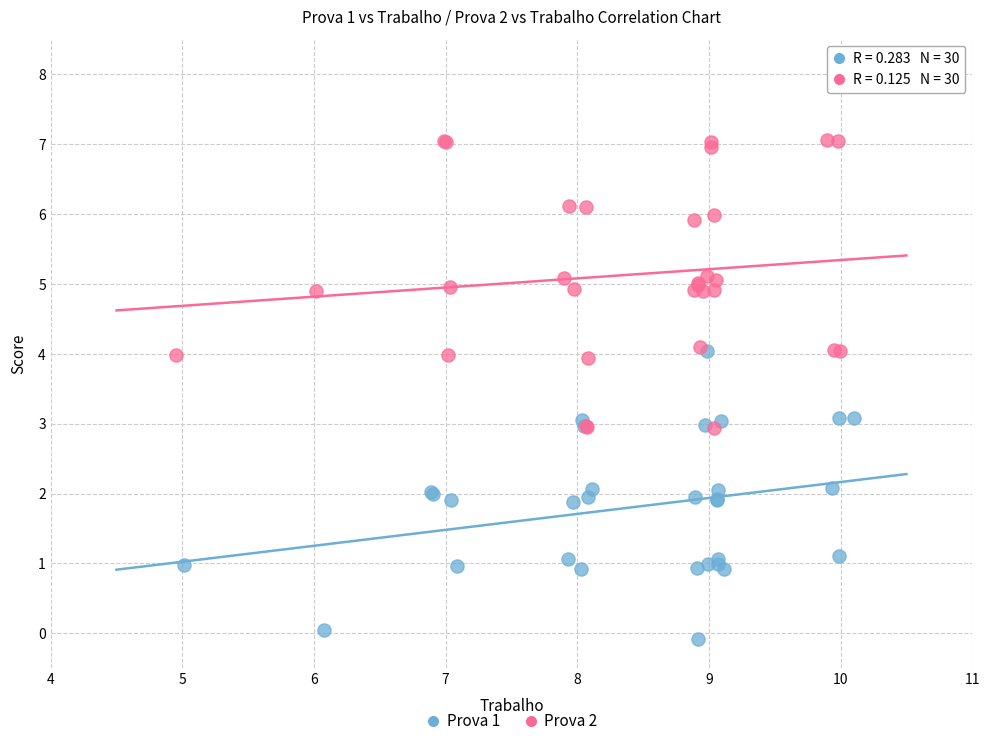

Which series contains the highest Y value?

Prova 2